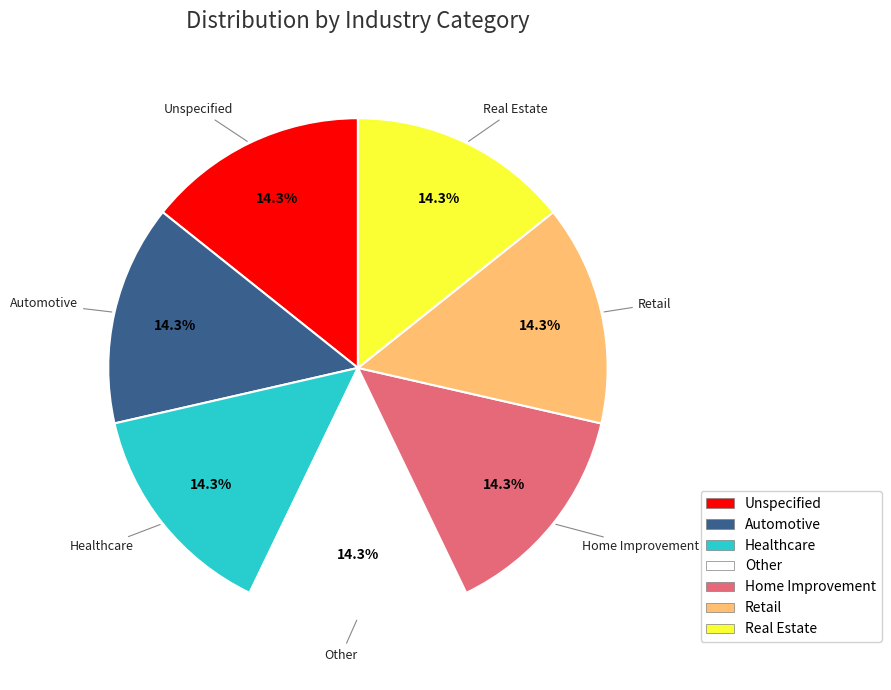

Count the number of slices in the pie.

7